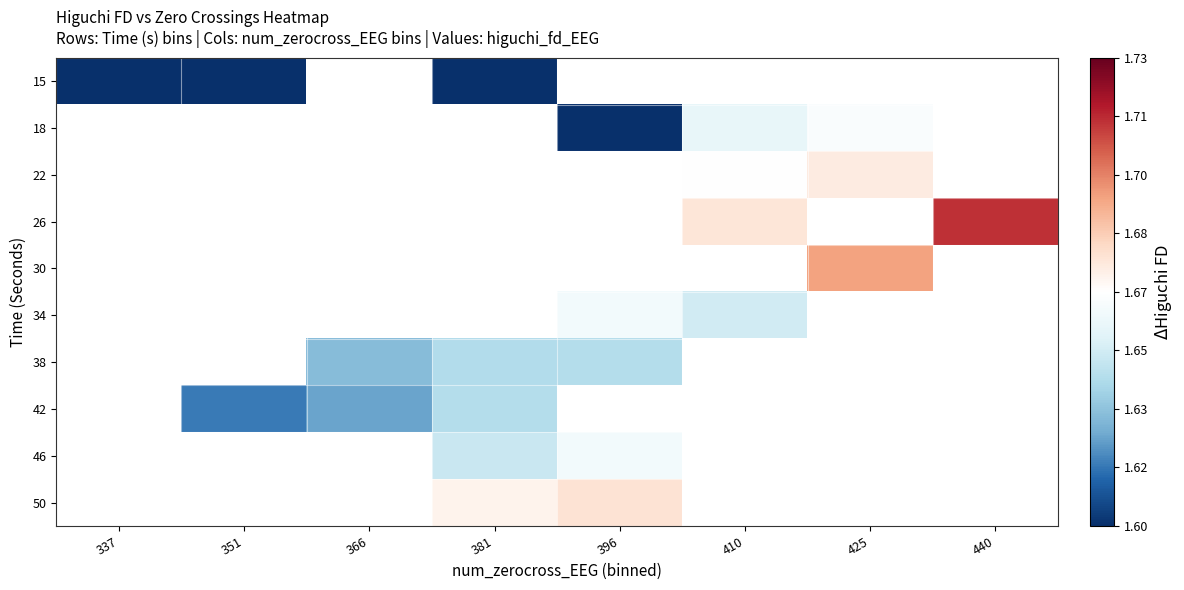

How many positive values does the 38 series have?

3